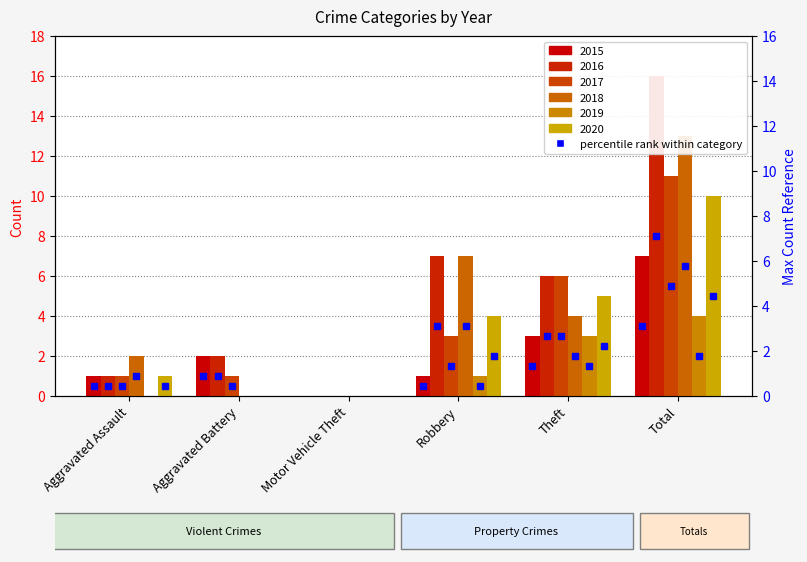

List the series in order of their peak value, lowest first.

2019, 2015, 2020, 2017, 2018, 2016